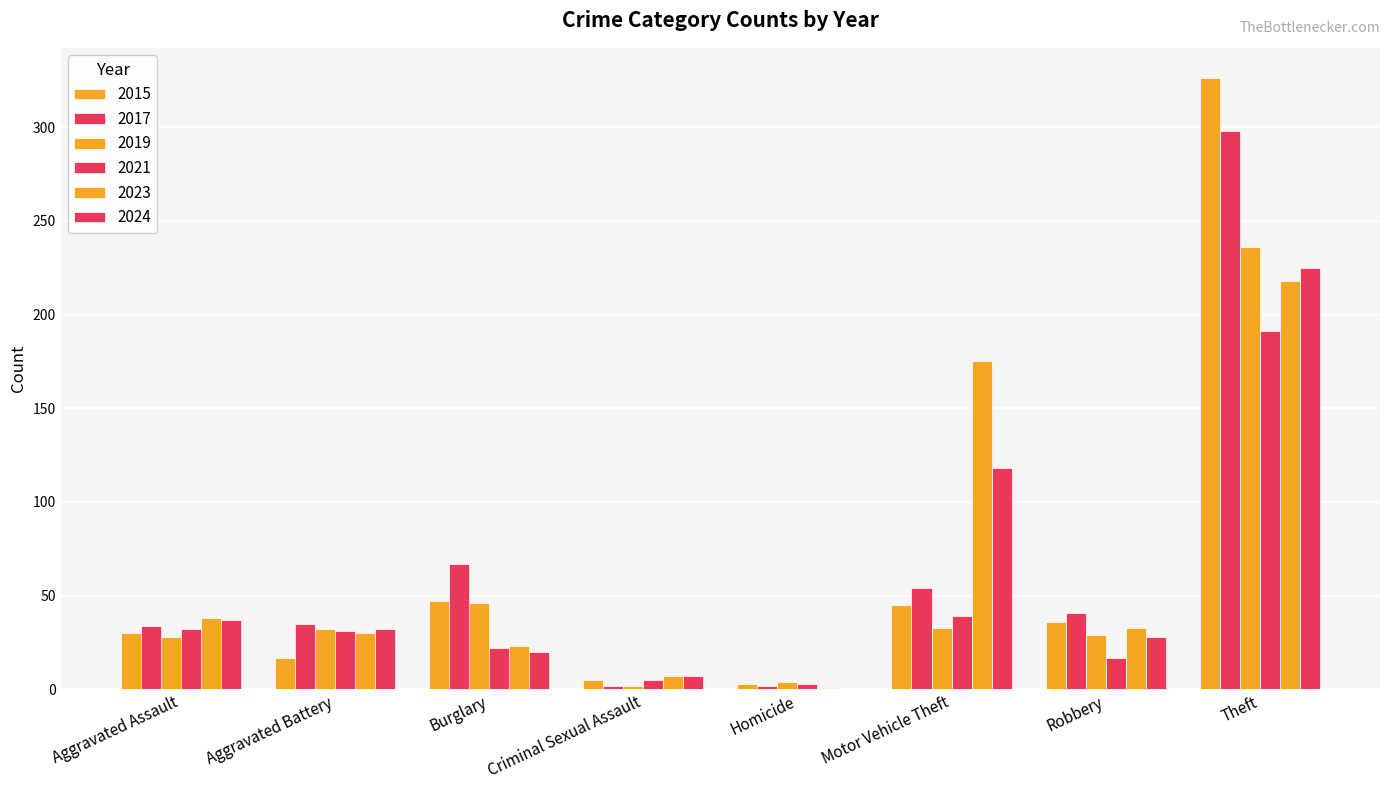

Does the chart contain stacked bars?

No